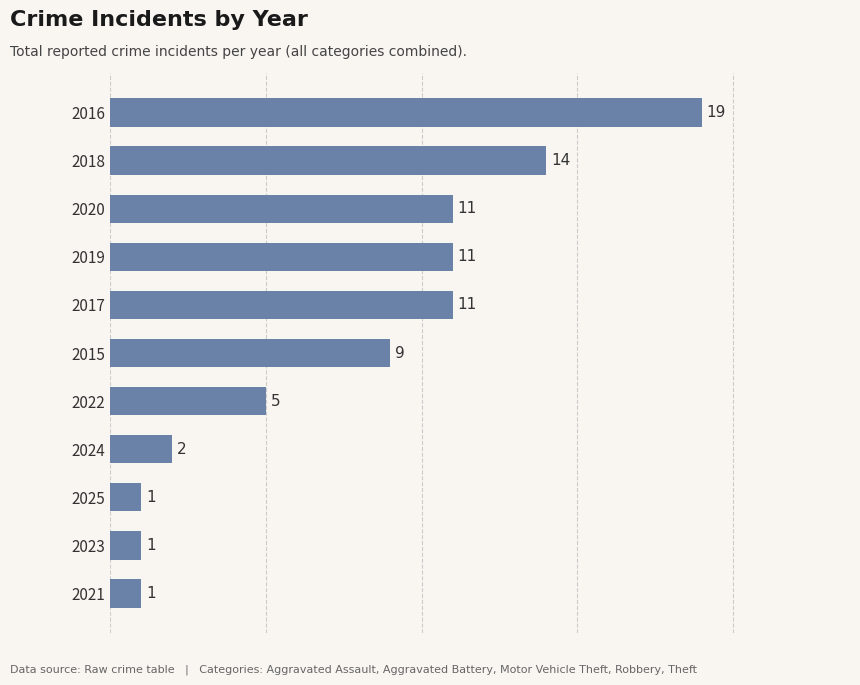

What is the maximum value shown in the chart?

19